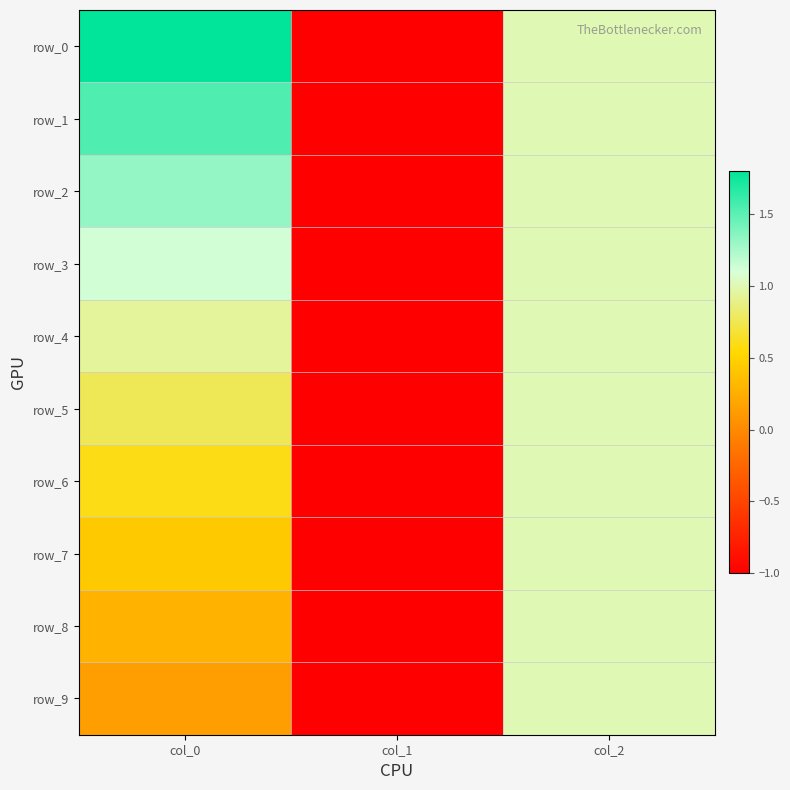

What is the total value across all series at col_0?

8.9